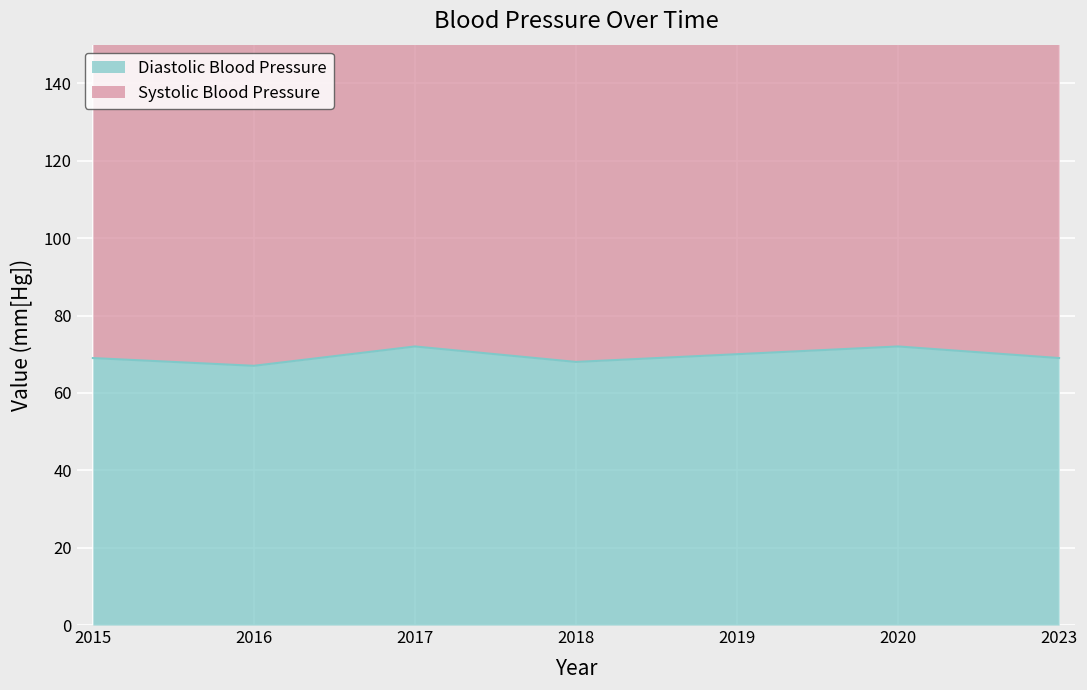

Reading left to right, what are all the values shown in this chart?

2015=69	2016=67	2017=72	2018=68	2019=70	2020=72	2023=69